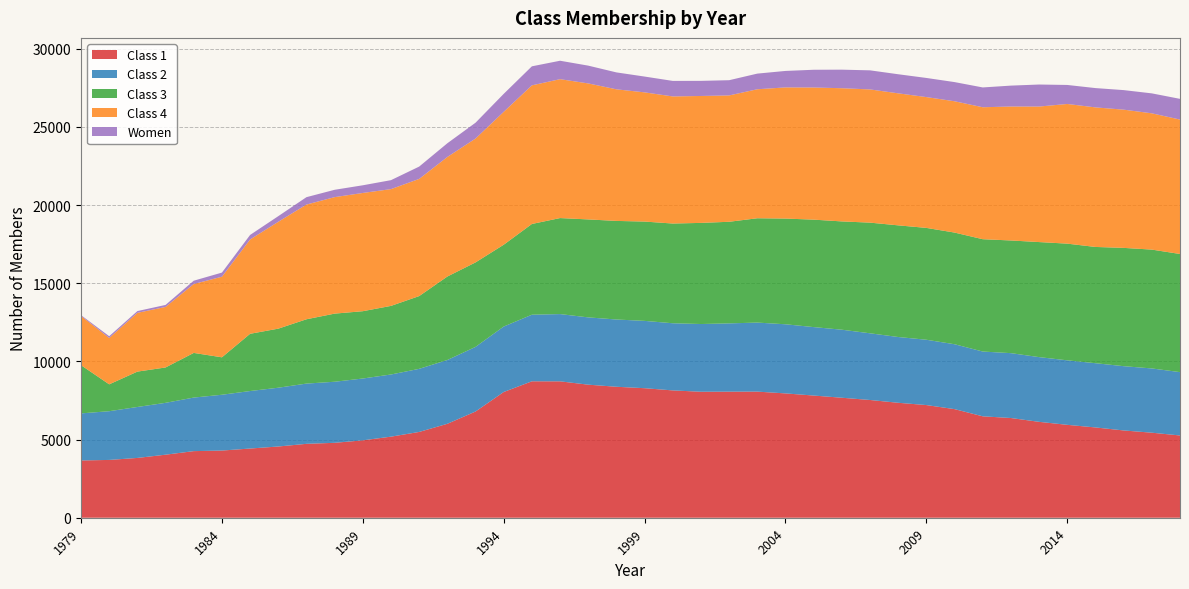

Reading left to right, transcribe all the data shown in this chart.

Class 1: 3663	3697	3825	4032	4260	4297	4426	4556	4727	4792	4951	5186	5487	6008	6794	8042	8726	8724	8511	8377	8285	8144	8058	8064	8067	7952	7815	7675	7531	7352	7206	6946	6487	6378	6133	5942	5775	5583	5439	5261
Class 2: 3011	3117	3259	3317	3426	3569	3678	3760	3853	3906	3954	3976	4036	4081	4133	4187	4259	4302	4303	4302	4306	4295	4332	4367	4415	4422	4379	4351	4266	4207	4178	4151	4143	4149	4140	4126	4109	4111	4110	4052
Class 3: 3082	1718	2262	2262	2856	2395	3661	3778	4114	4357	4305	4388	4654	5339	5404	5233	5804	6141	6266	6306	6352	6379	6468	6499	6673	6761	6872	6927	7078	7142	7154	7142	7185	7207	7359	7463	7436	7566	7601	7557
Class 4: 3150	2967	3759	3873	4407	5155	6032	6835	7338	7451	7563	7469	7494	7647	7922	8500	8867	8884	8699	8417	8264	8129	8118	8081	8251	8389	8452	8519	8520	8444	8367	8399	8440	8568	8668	8934	8926	8841	8717	8597
Women: 52	111	113	127	212	264	291	360	472	470	491	573	789	877	1013	1150	1217	1179	1138	1082	1011	993	967	974	1001	1054	1135	1187	1221	1221	1224	1226	1267	1337	1409	1216	1235	1251	1276	1325